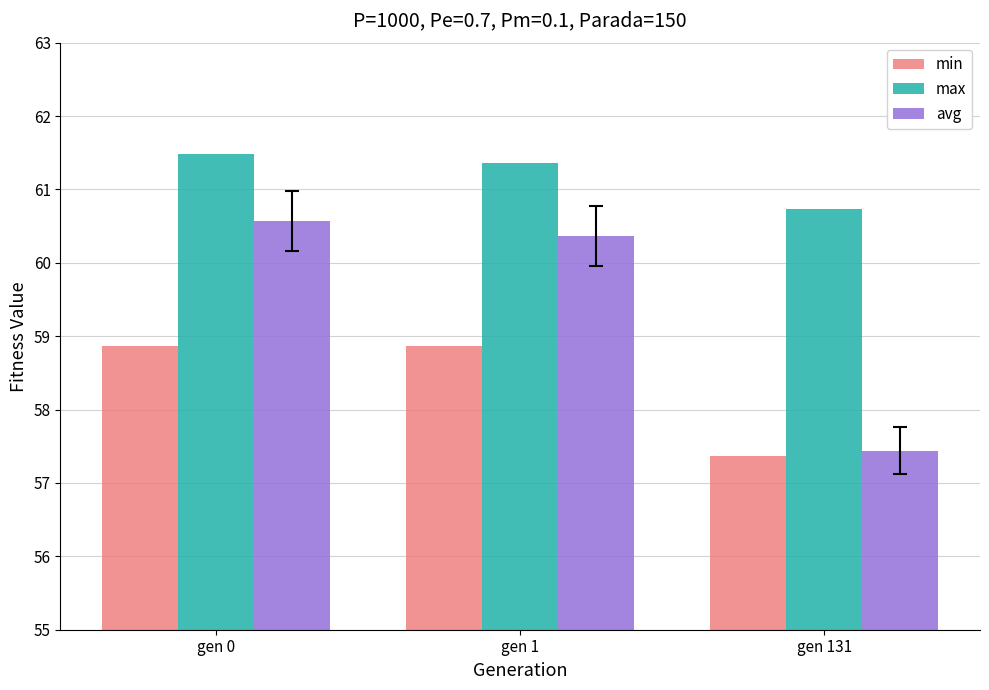

Which category has the lowest value in the min series?

gen 131